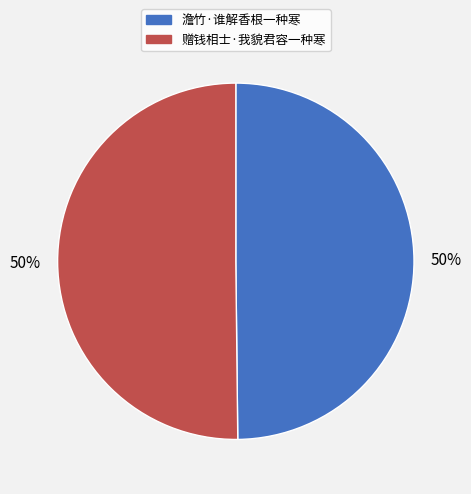

What percentage is the 赠钱相士·我貌君容一种寒 slice, to the nearest percent?

50%